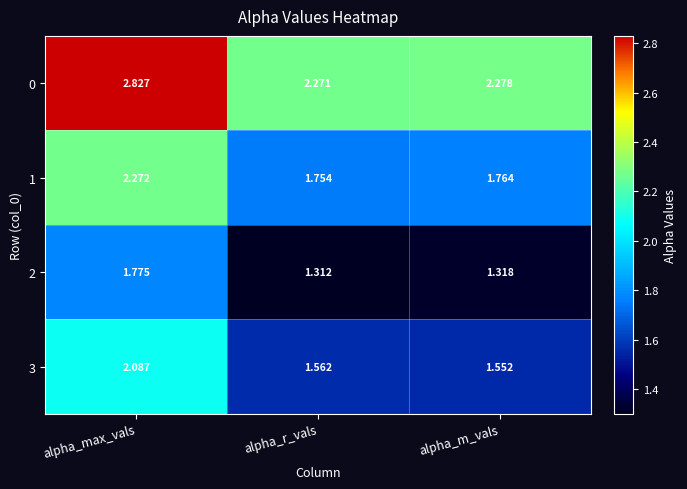

How many distinct data groups are displayed?

4